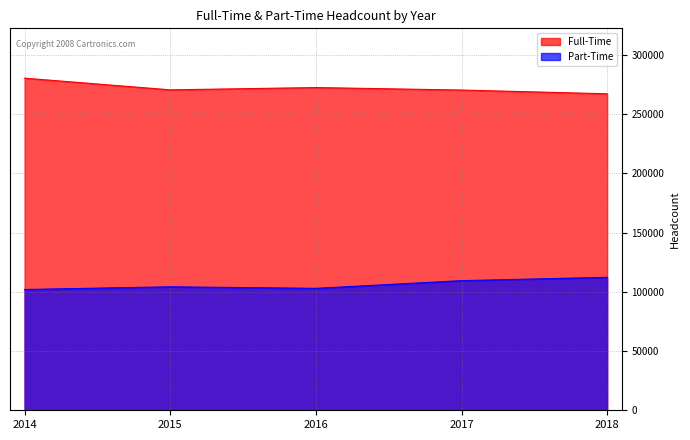

Which series has the largest total across all categories?

Full-Time